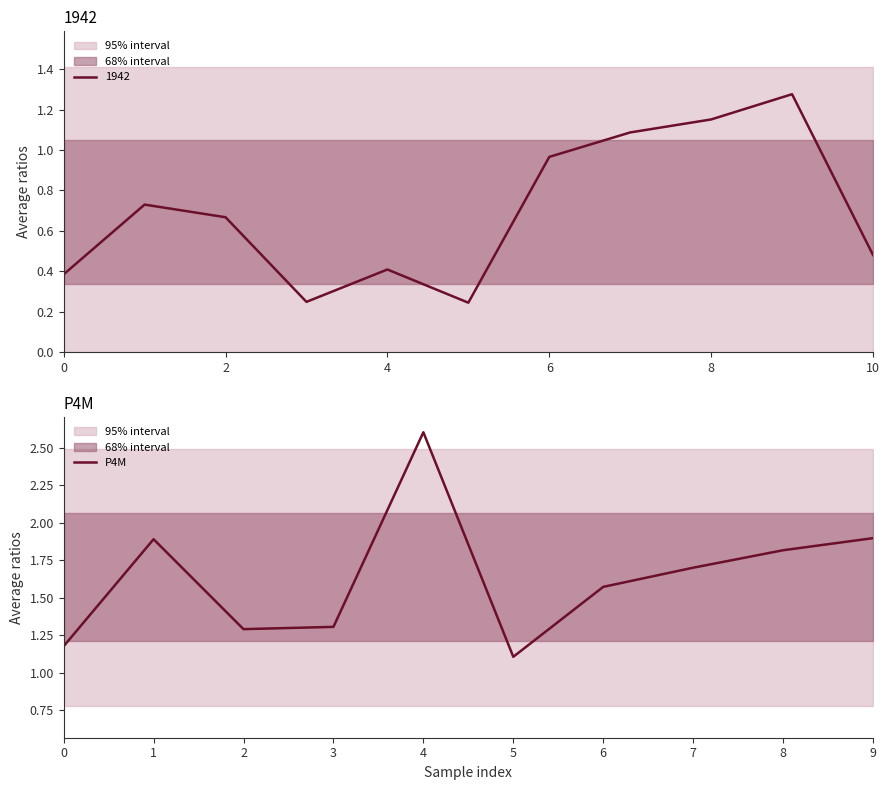

How many interior local valleys (lower than both neighbors) does the data have?

2